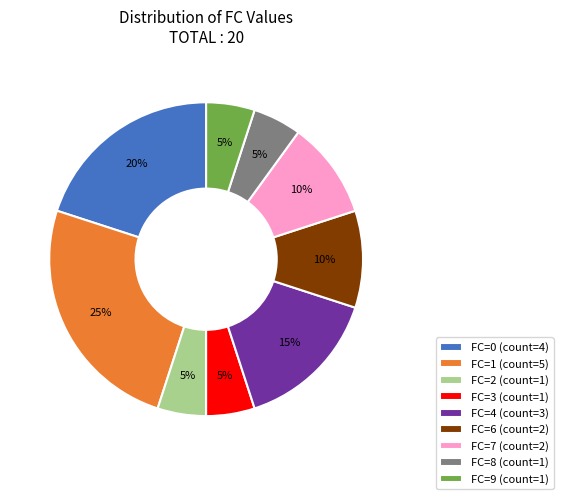

What is the largest slice in the pie chart?

FC=1 (count=5)